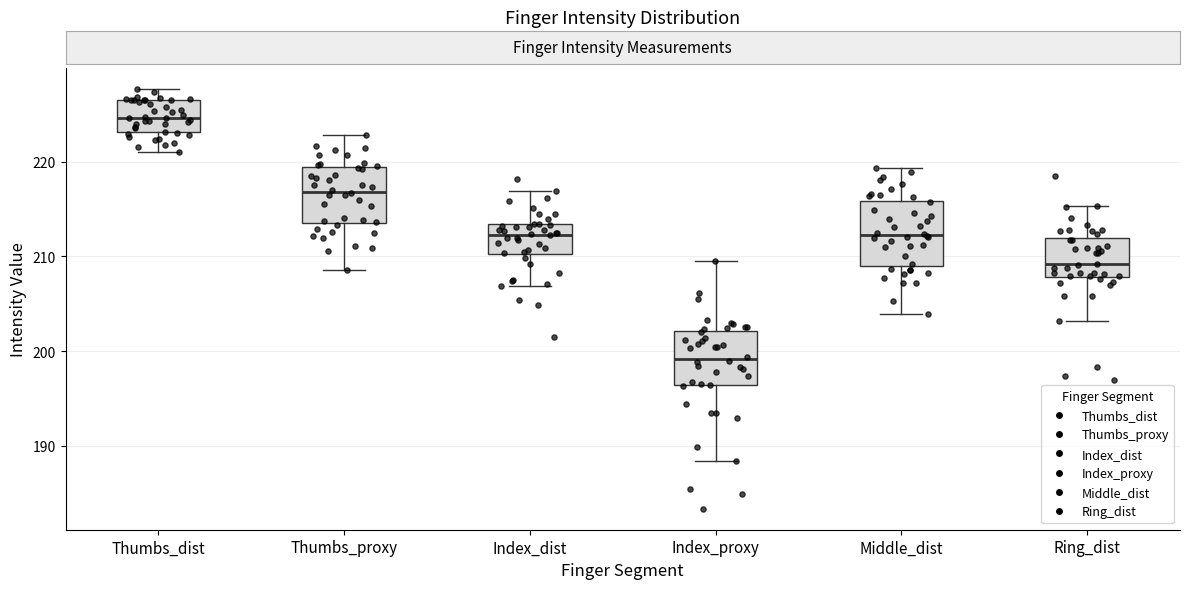

Reading left to right, transcribe this box plot: for each box, give where its median line is, the range the box spans, and where its two whiskers end, as read against the y-axis. The values are not printed on the chart, so give them approximately, as read against the axis.

Thumbs_dist: median 225, box 223 to 226, whiskers 221 to 228
Thumbs_proxy: median 217, box 214 to 219, whiskers 209 to 223
Index_dist: median 212, box 210 to 213, whiskers 207 to 217
Index_proxy: median 199, box 196 to 202, whiskers 188 to 209
Middle_dist: median 212, box 209 to 216, whiskers 204 to 219
Ring_dist: median 209, box 208 to 212, whiskers 203 to 215